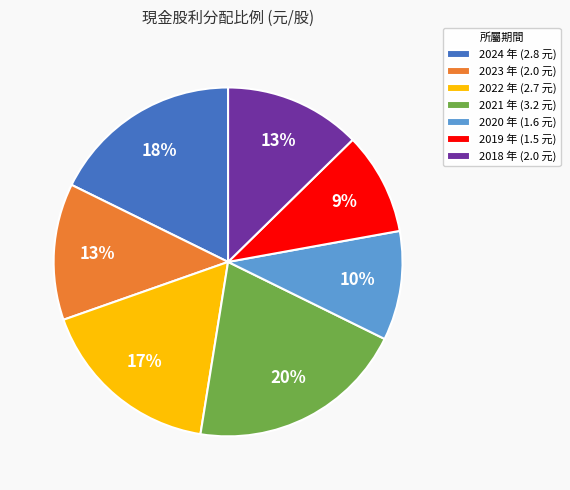

Approximately how many times larger is the value at 2018 年 (2.0 元) compared to 2023 年 (2.0 元)?

1.0